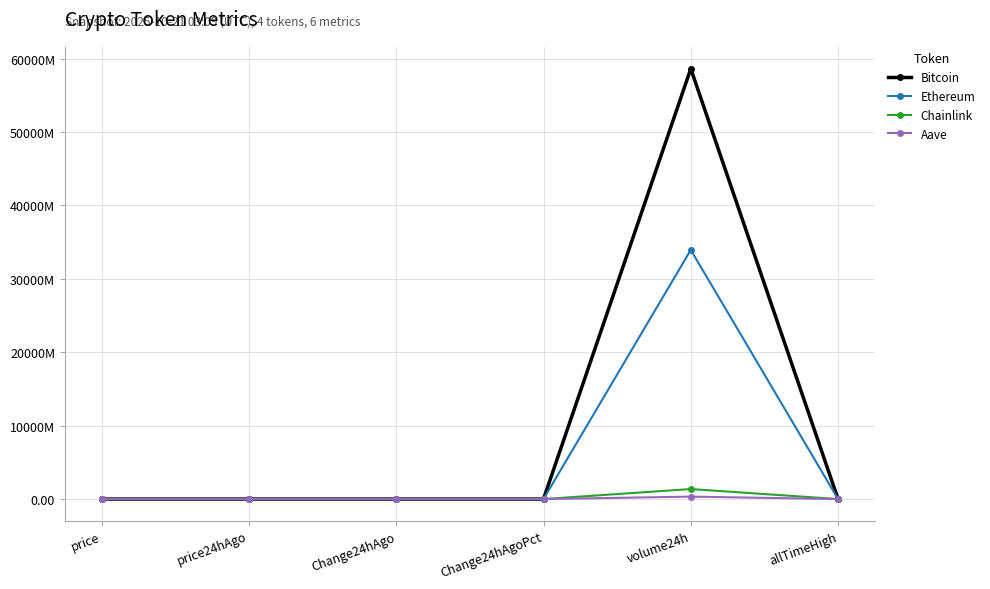

Is the value of Aave at volume24h greater than the value of Ethereum at Change24hAgoPct?

Yes